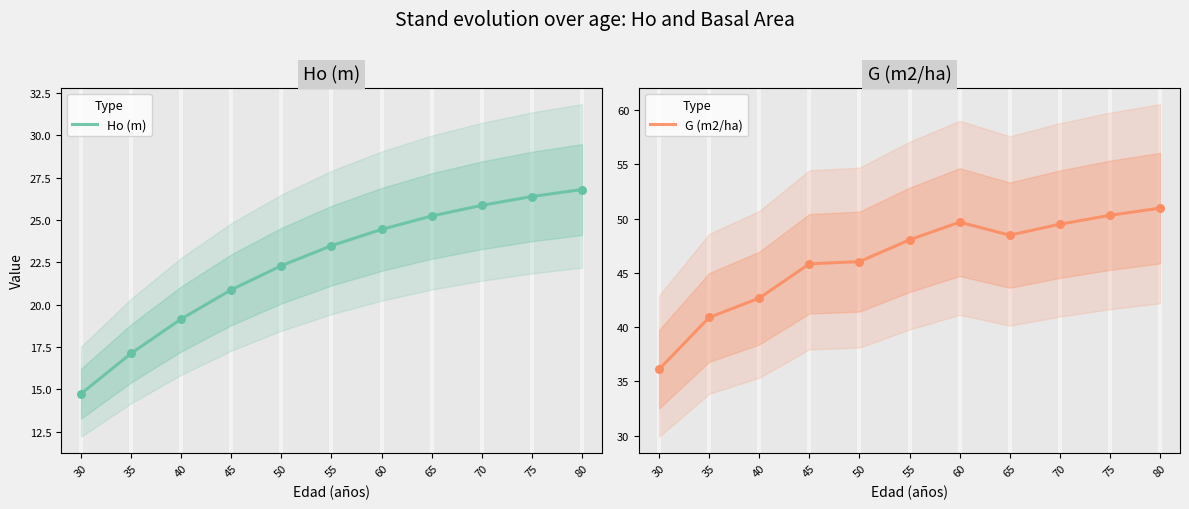

Which series contains the lowest Y value?

Ho (m)